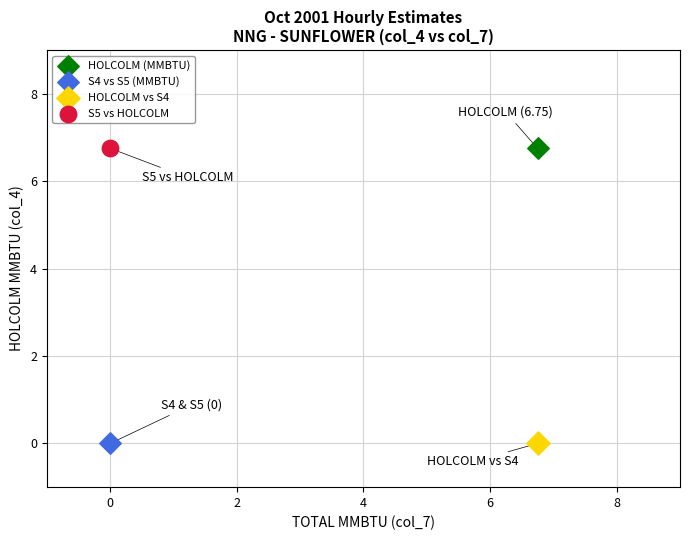

What are all the series names shown in the legend?

HOLCOLM (MMBTU), S4 vs S5 (MMBTU), HOLCOLM vs S4, S5 vs HOLCOLM